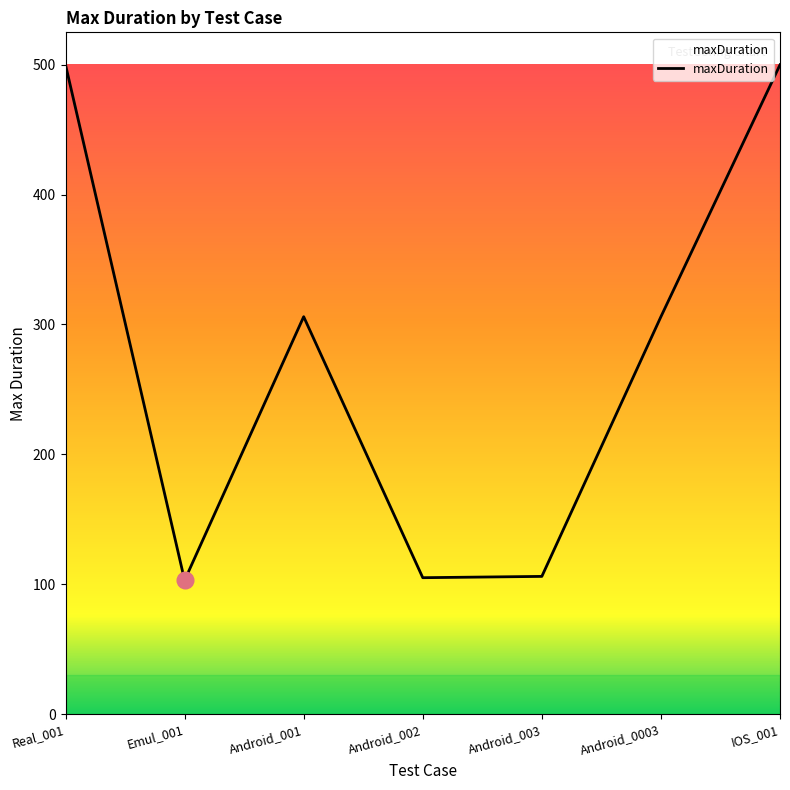

What is the smallest value displayed?

103